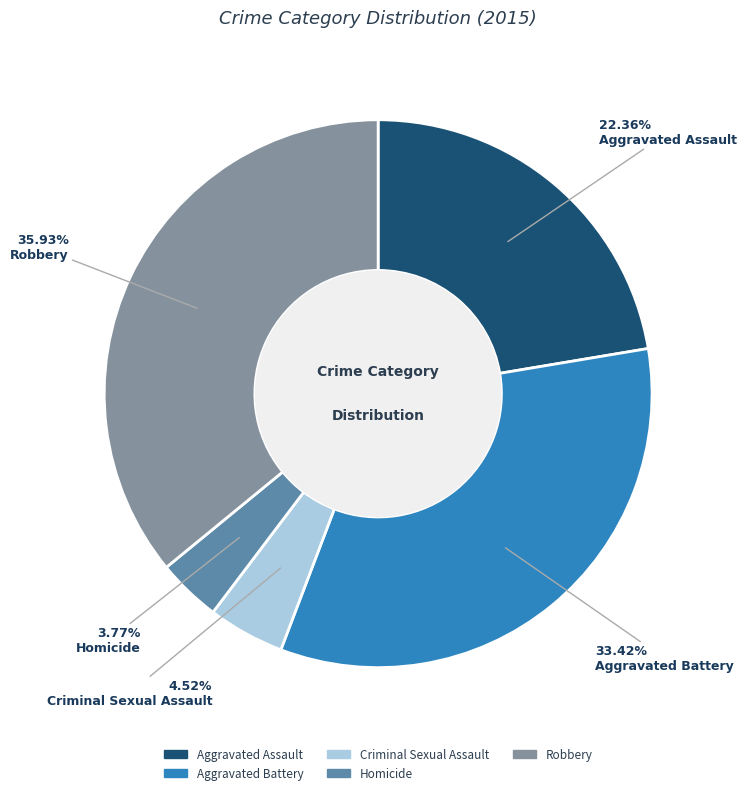

Between Robbery and Aggravated Assault, which is larger?

Robbery